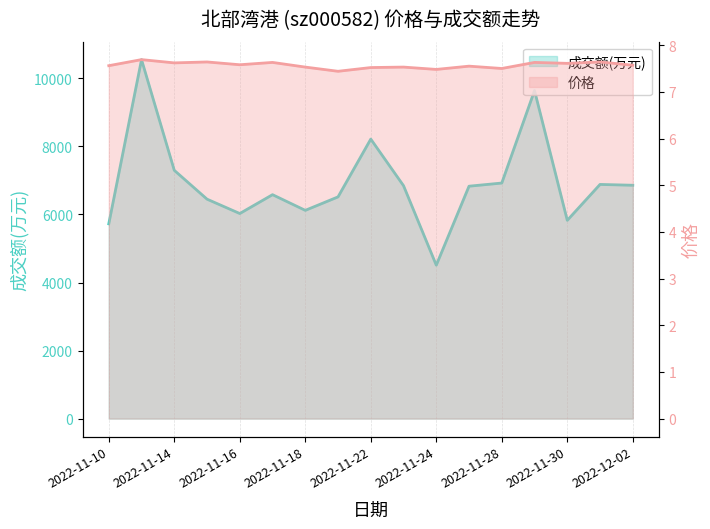

True or false: 价格 has more than 1 points higher than both neighbors.

True